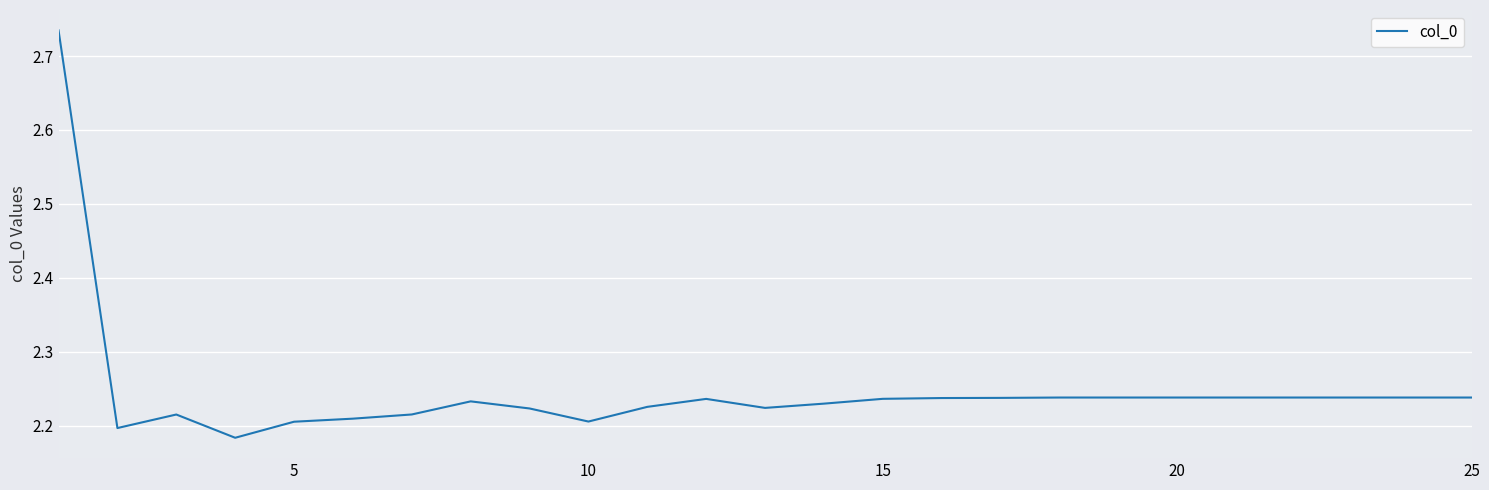

Is this an area chart (filled region under the line)?

No